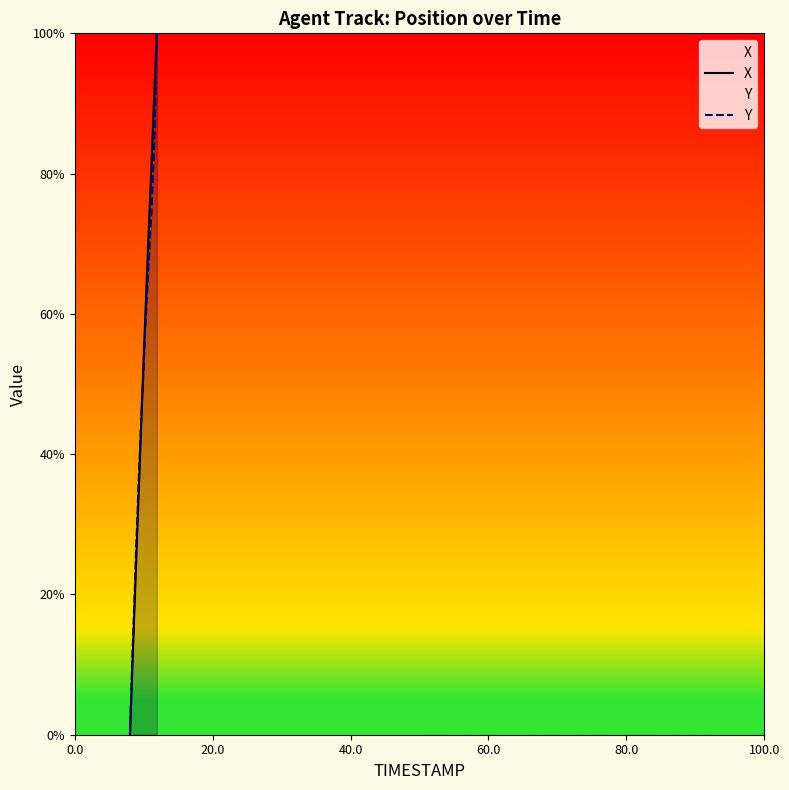

What is the maximum value for X?

100.0